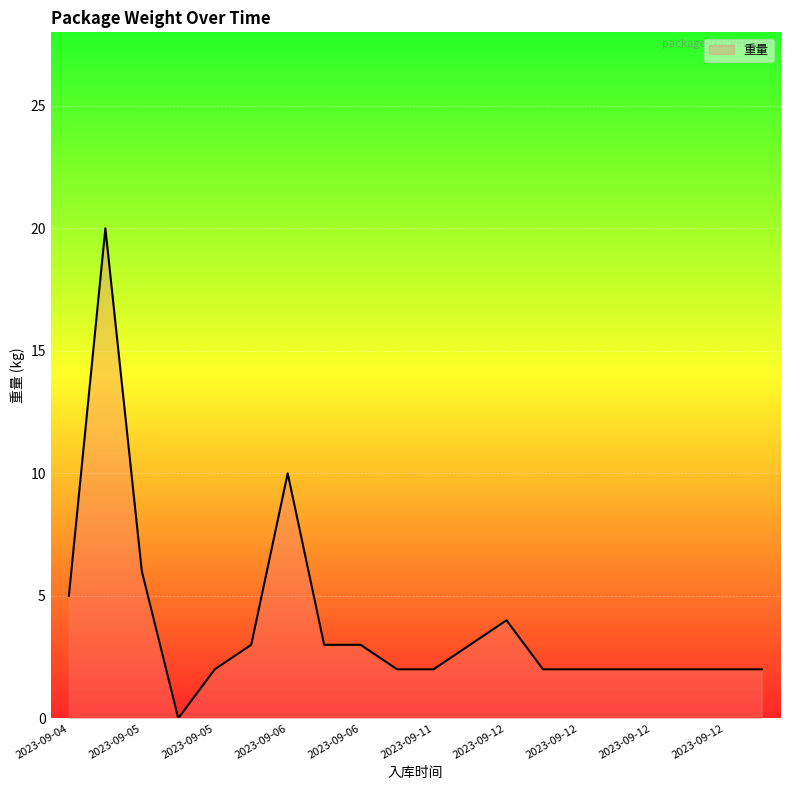

What is the average value?

4